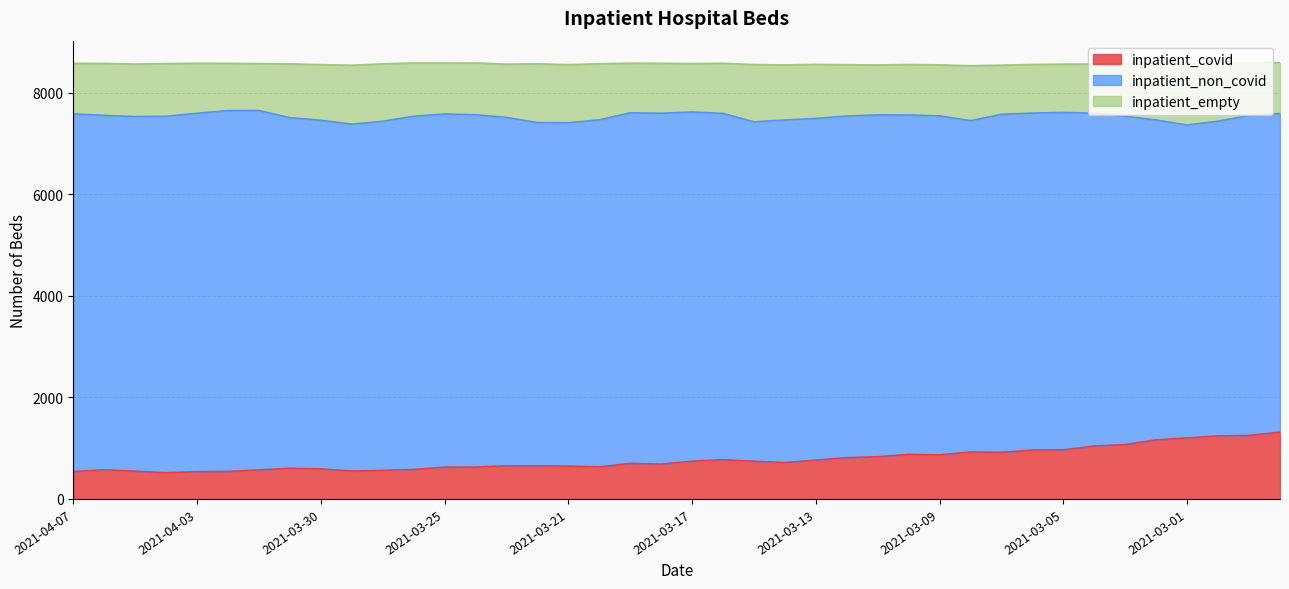

What is the label of the 11th point from the left?

2021-03-27